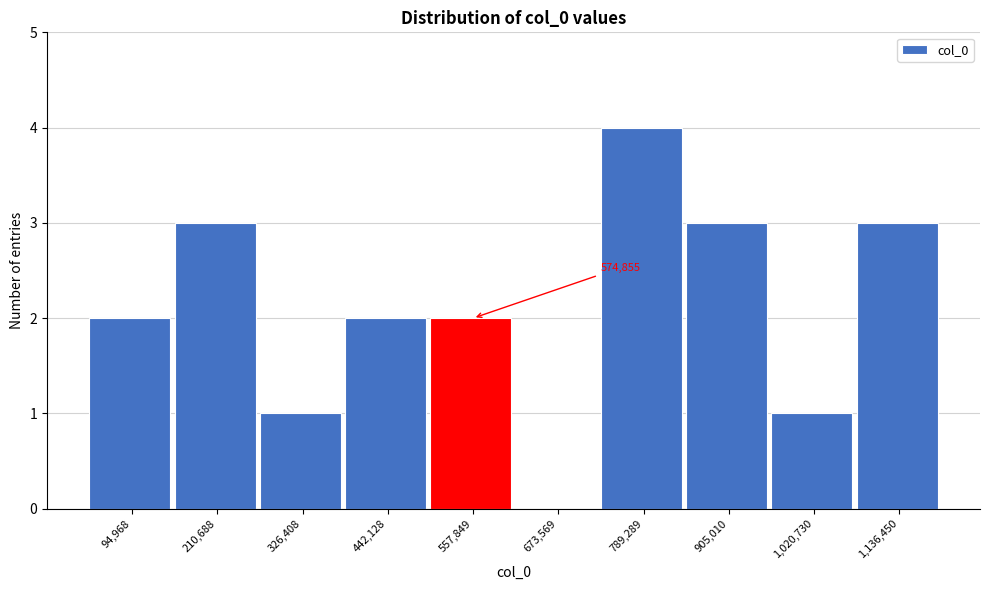

Reading right to left, list all the values displayed in this chart.

1,136,450=3	1,020,730=1	905,010=3	789,289=4	673,569=0	557,849=2	442,128=2	326,408=1	210,688=3	94,968=2